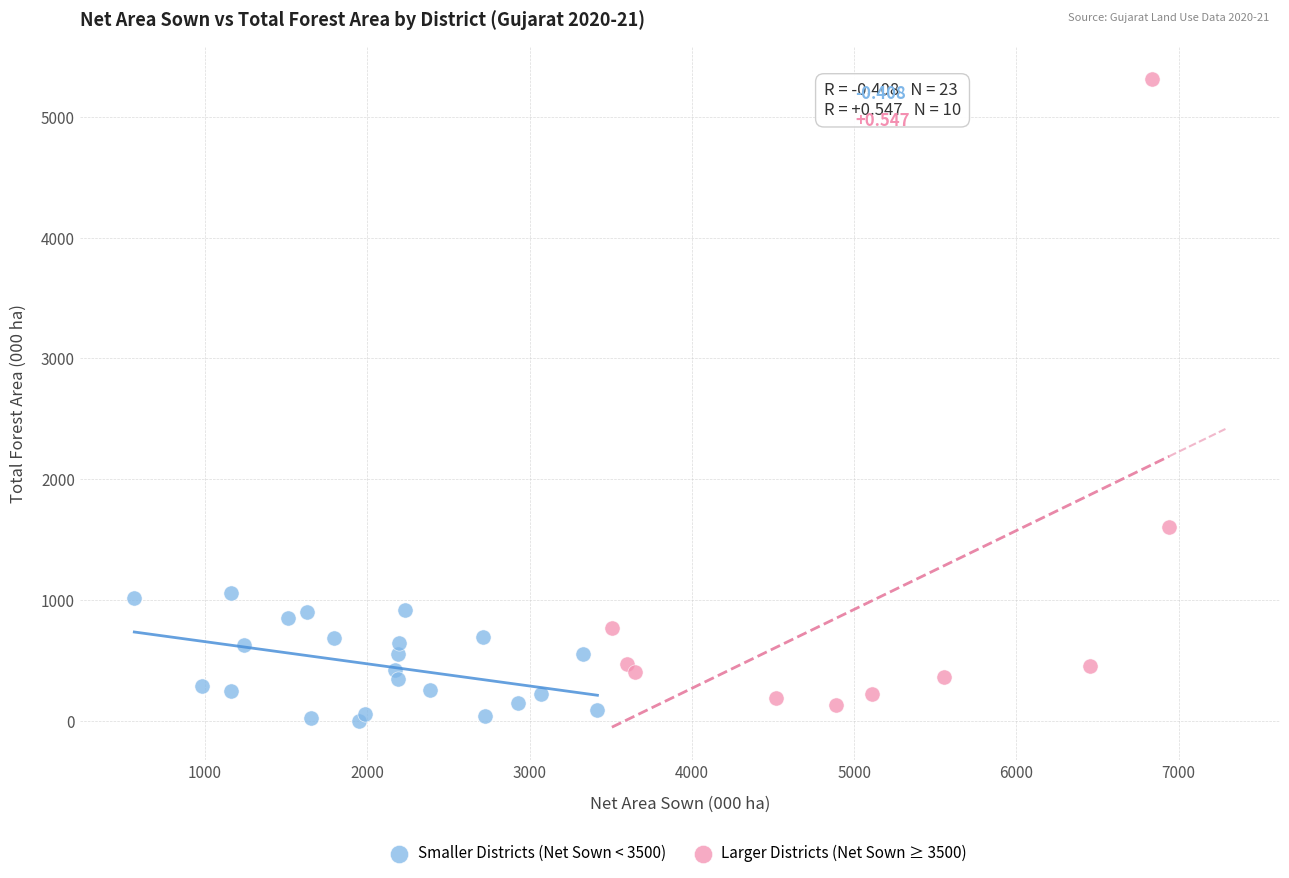

Which series contains the highest Y value?

Larger Districts (Net Sown ≥ 3500)